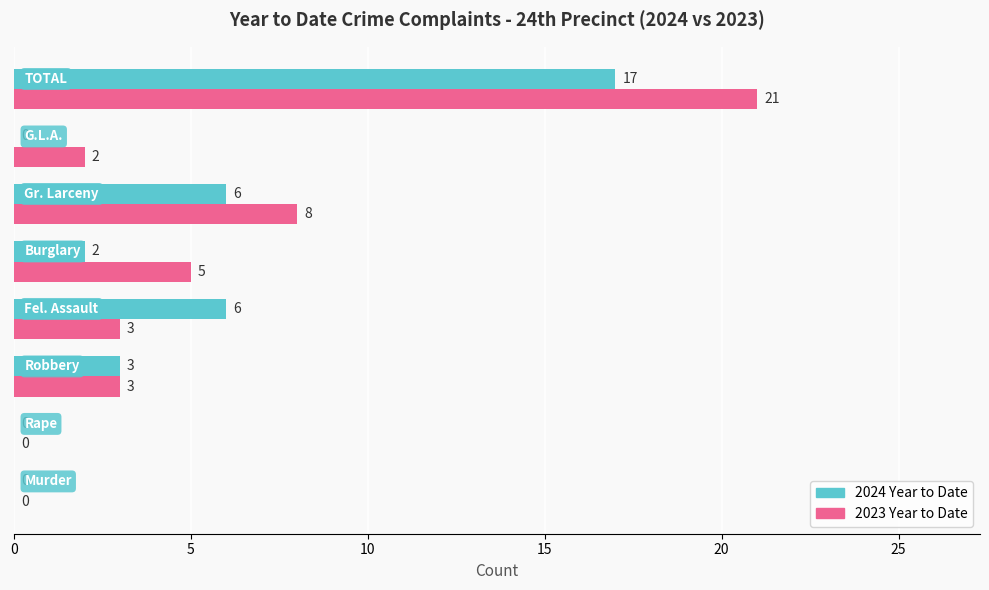

What is the maximum value shown in the chart?

21